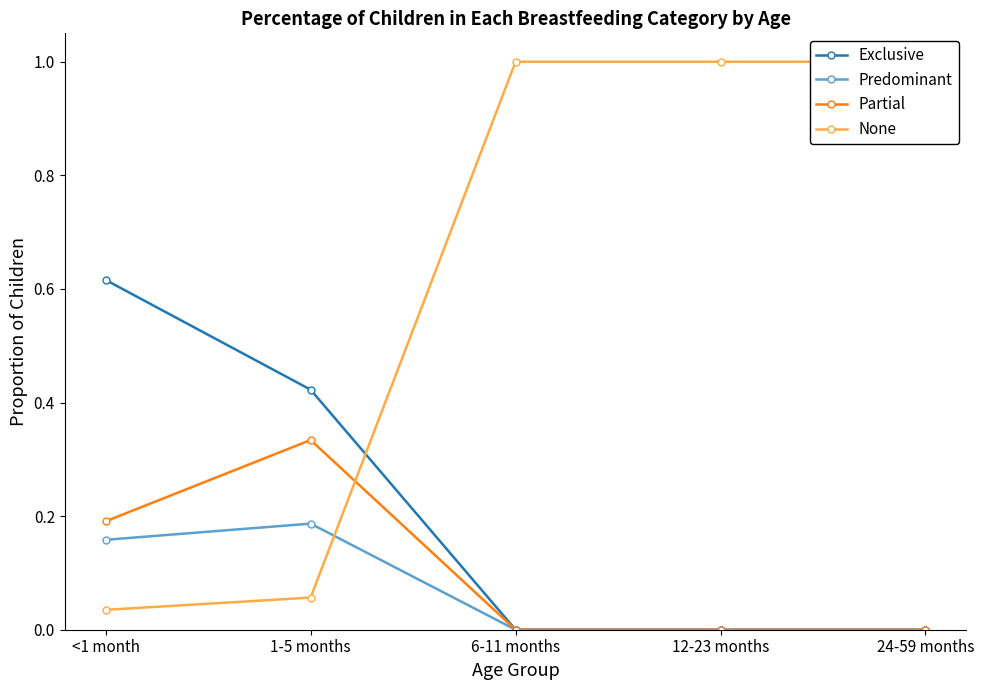

Which category has the lowest value across all series?

6-11 months